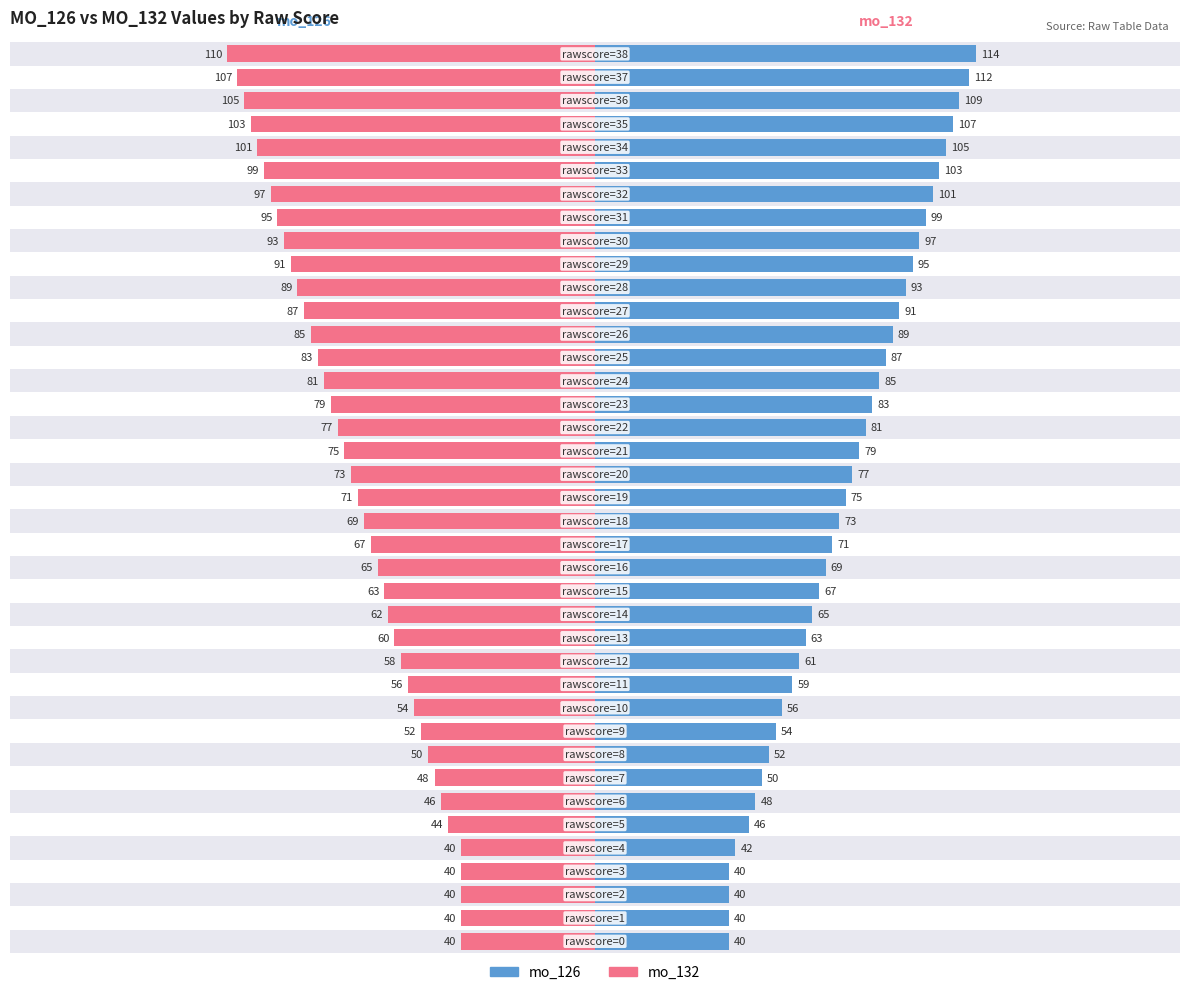

How many values in the mo_132 series are below -71?

19